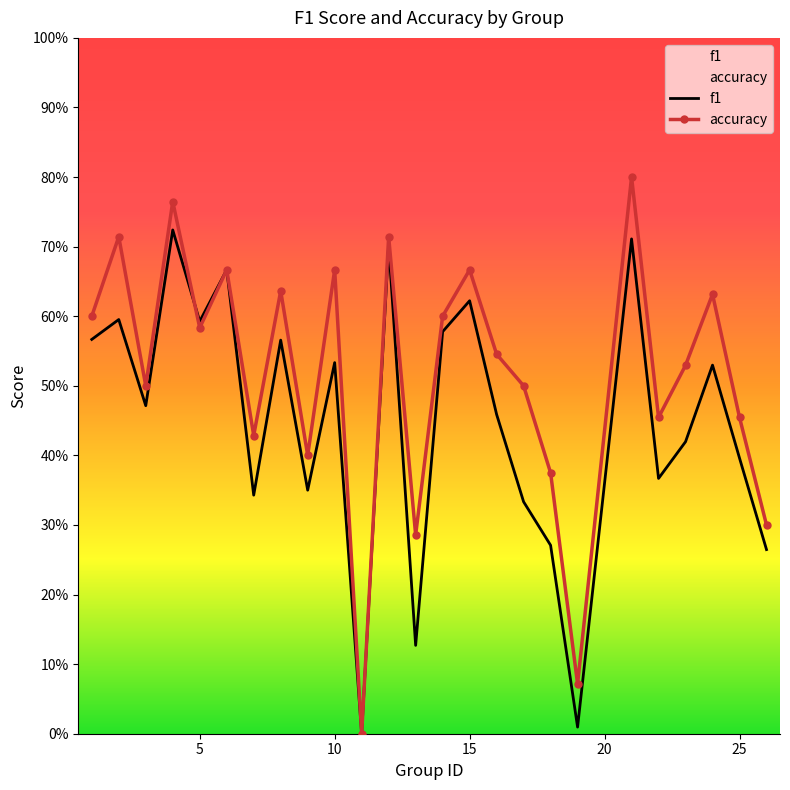

List the labels in order of f1 value, largest first.

4, 21, 12, 6, 15, 2, 5, 14, 1, 8, 10, 24, 3, 16, 23, 25, 22, 9, 7, 17, 18, 26, 13, 19, 11